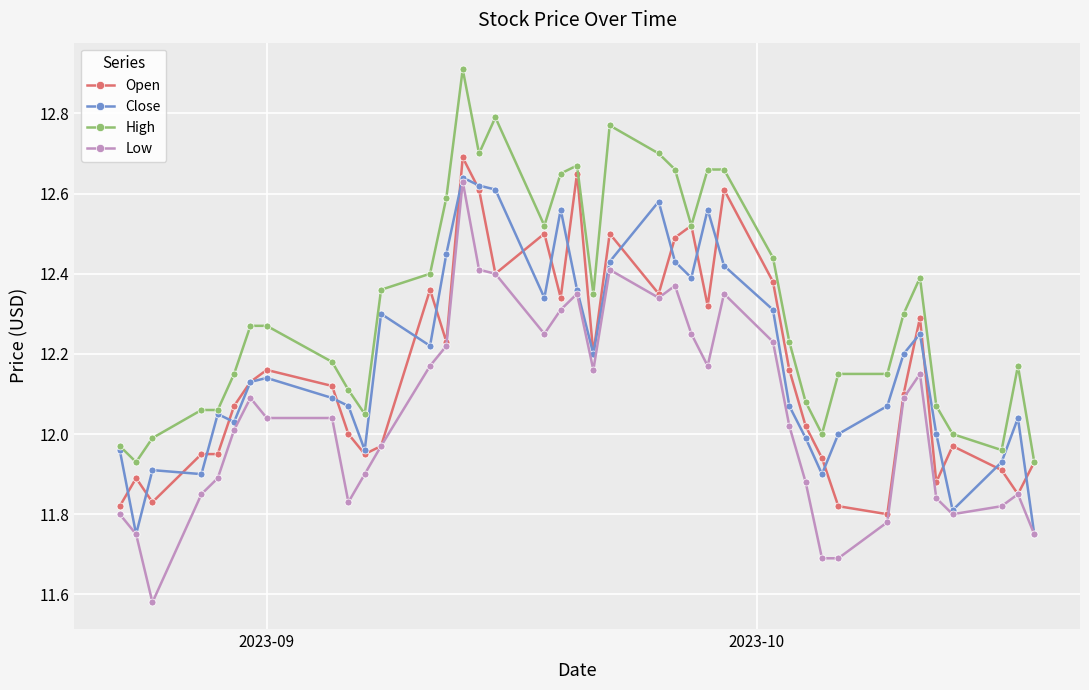

True or false: High and Low intersect in this chart.

False